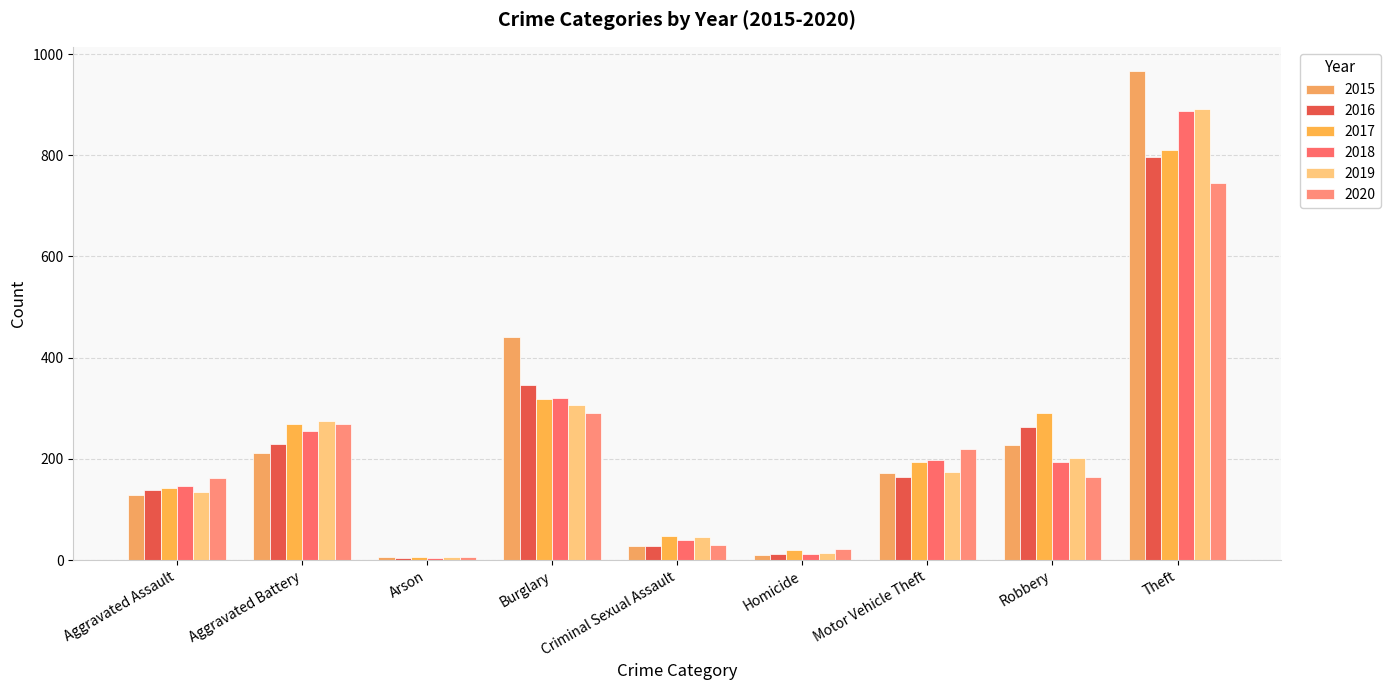

What is the average value of the 2020 series?

212